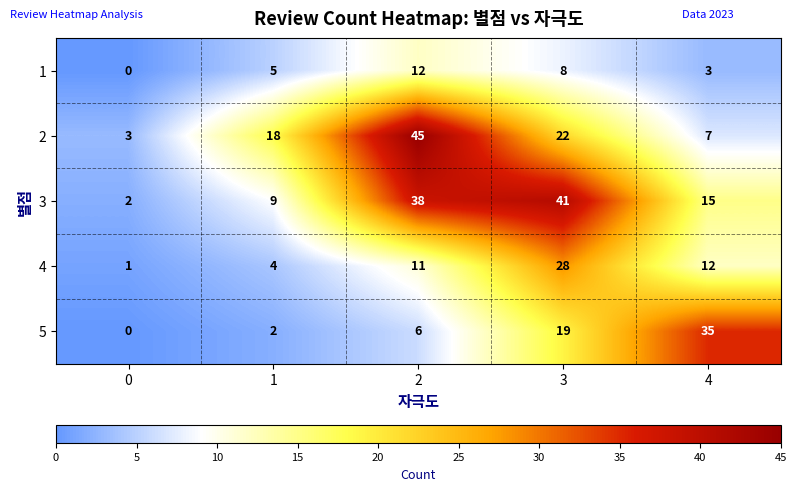

The 2 series shows 18 at 1. True or false?

True